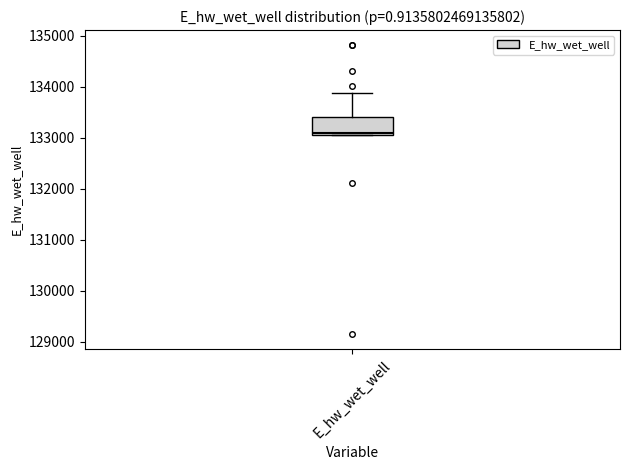

Read this box plot against the y-axis: the position of the median line, the range covered by the box, and the ends of both whiskers. The values are not printed on the chart, so give them approximately, as read against the axis.

median 133100 (just above the box's lower edge), box 133100 to 133400, whiskers 133000 to 133900